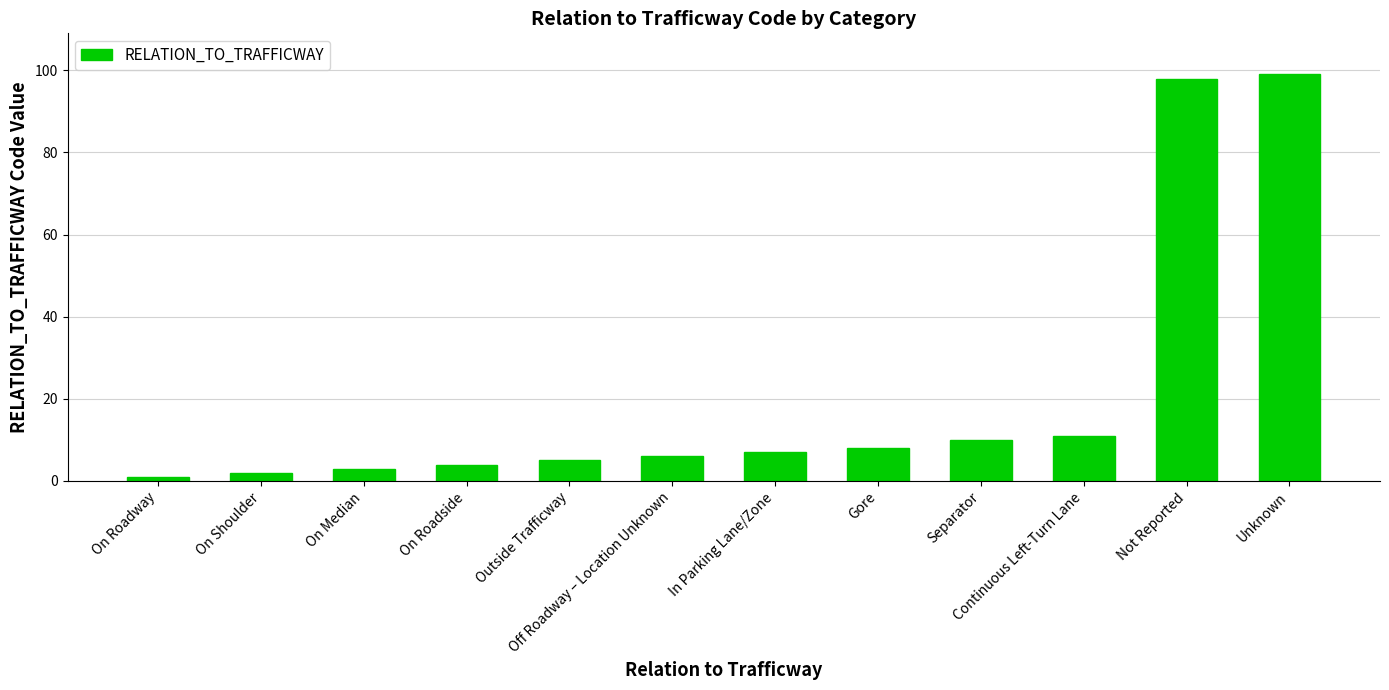

The chart shows a value of 2 at In Parking Lane/Zone. True or false?

False